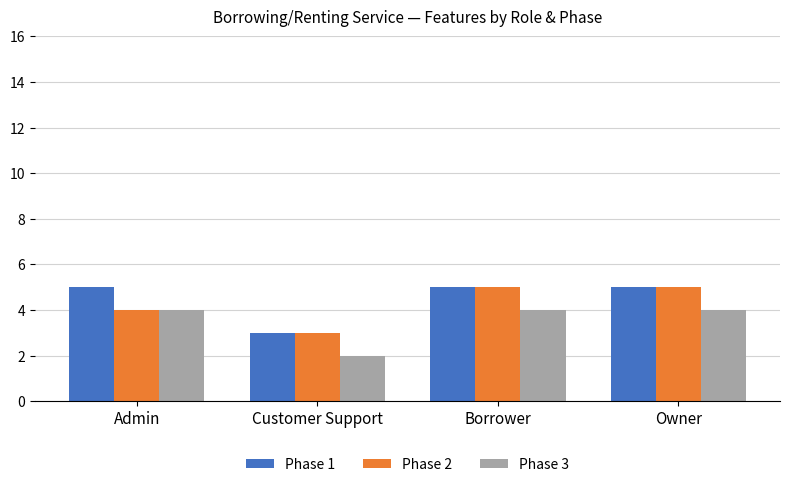

The value of Phase 3 at Admin is 4. True or false?

True